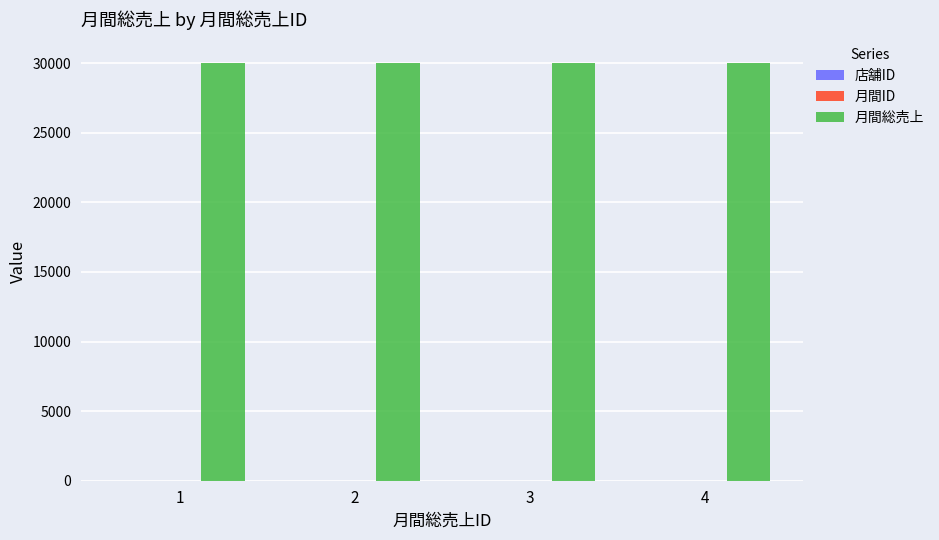

Reading left to right, list all the values displayed in this chart.

店舗ID: 1=1	2=2	3=3	4=4
月間ID: 1=7	2=7	3=7	4=7
月間総売上: 1=30000	2=30000	3=30000	4=30000